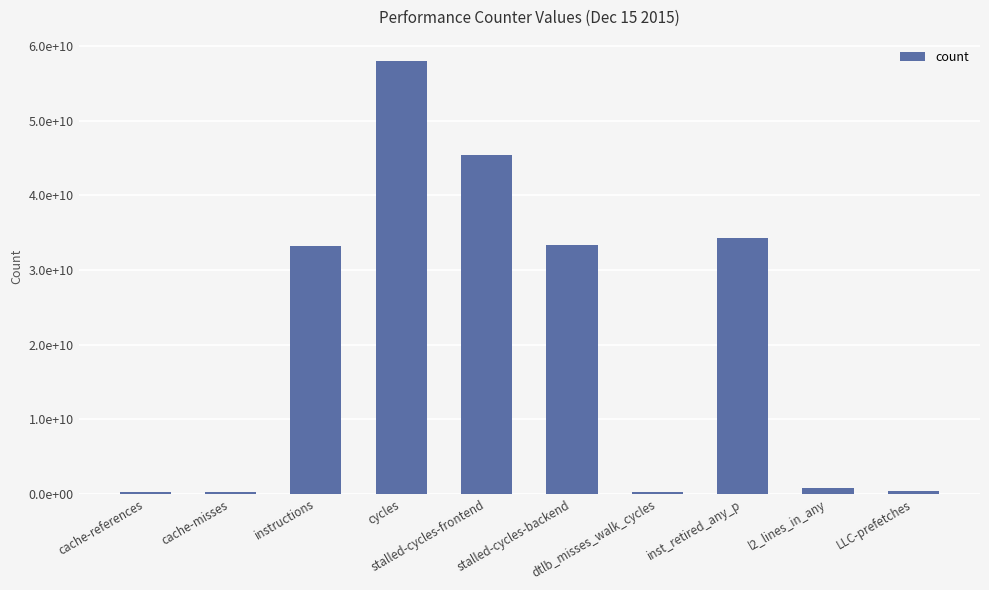

What is the change in value from cycles to dtlb_misses_walk_cycles?

-57755452663